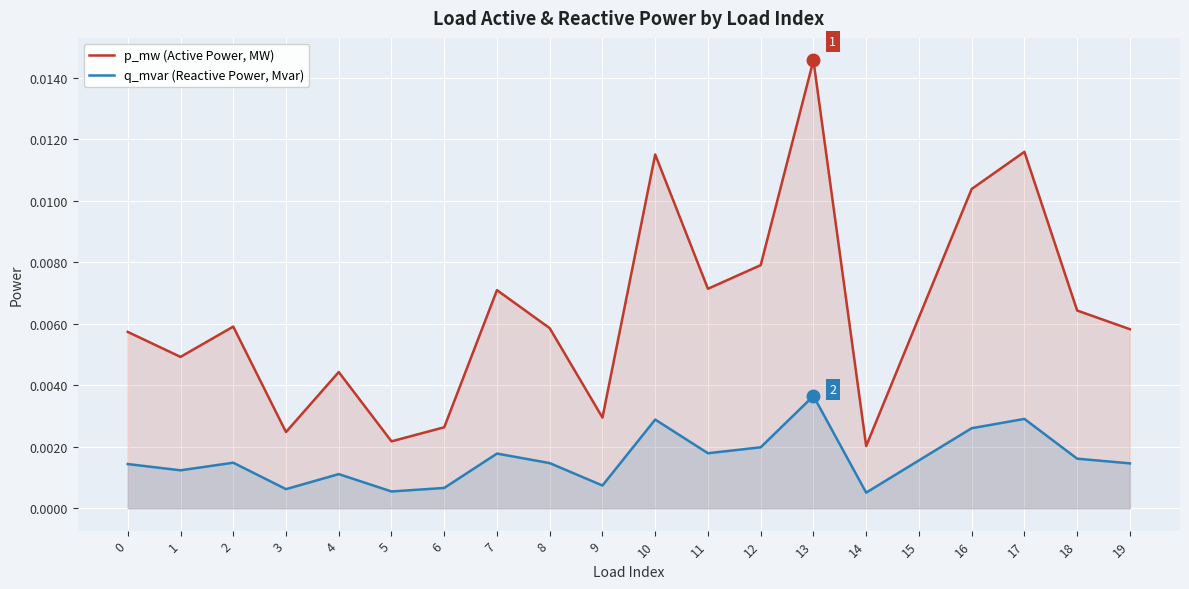

True or false: p_mw (Active Power, MW) has a value of 0.0 at 8.

False